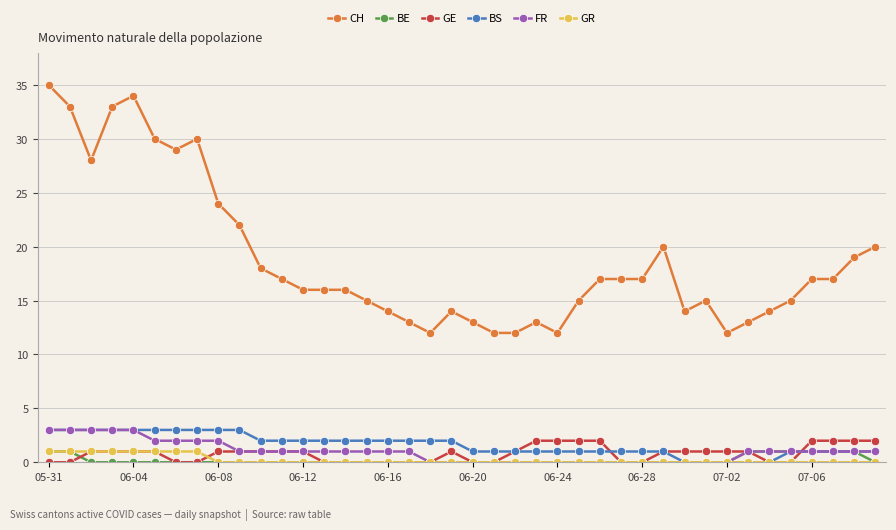

Reading left to right, what are all the values shown in this chart?

CH: 35	33	28	33	34	30	29	30	24	22	18	17	16	16	16	15	14	13	12	14	13	12	12	13	12	15	17	17	17	20	14	15	12	13	14	15	17	17	19	20
BE: 1	1	0	0	0	0	0	0	0	0	0	0	0	0	0	0	0	0	0	0	0	0	0	0	0	0	0	0	0	0	0	0	0	1	1	1	1	1	1	0
GE: 0	0	1	1	1	1	0	0	1	1	1	1	1	0	0	0	0	0	0	1	0	0	1	2	2	2	2	0	0	1	1	1	1	1	0	0	2	2	2	2
BS: 3	3	3	3	3	3	3	3	3	3	2	2	2	2	2	2	2	2	2	2	1	1	1	1	1	1	1	1	1	1	0	0	0	0	0	1	1	1	1	1
FR: 3	3	3	3	3	2	2	2	2	1	1	1	1	1	1	1	1	1	0	0	0	0	0	0	0	0	0	0	0	0	0	0	0	1	1	1	1	1	1	1
GR: 1	1	1	1	1	1	1	1	0	0	0	0	0	0	0	0	0	0	0	0	0	0	0	0	0	0	0	0	0	0	0	0	0	0	0	0	0	0	0	0